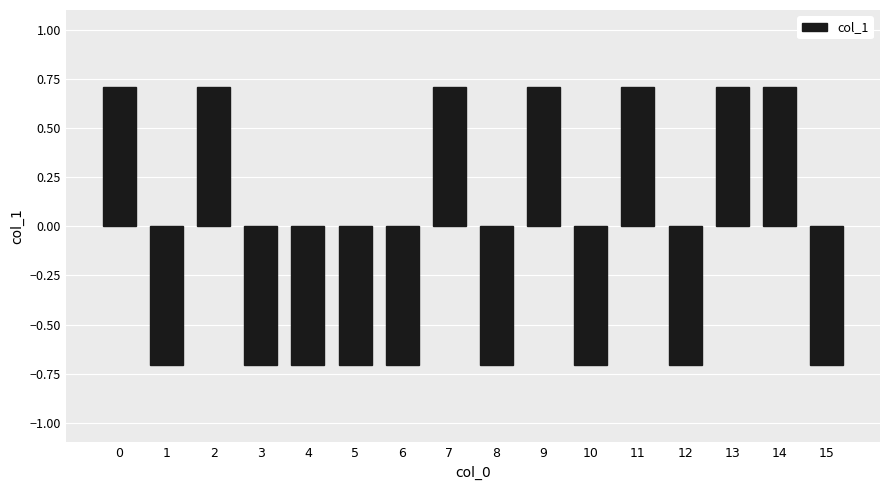

What is the value of the 3rd bar from the left?

0.7